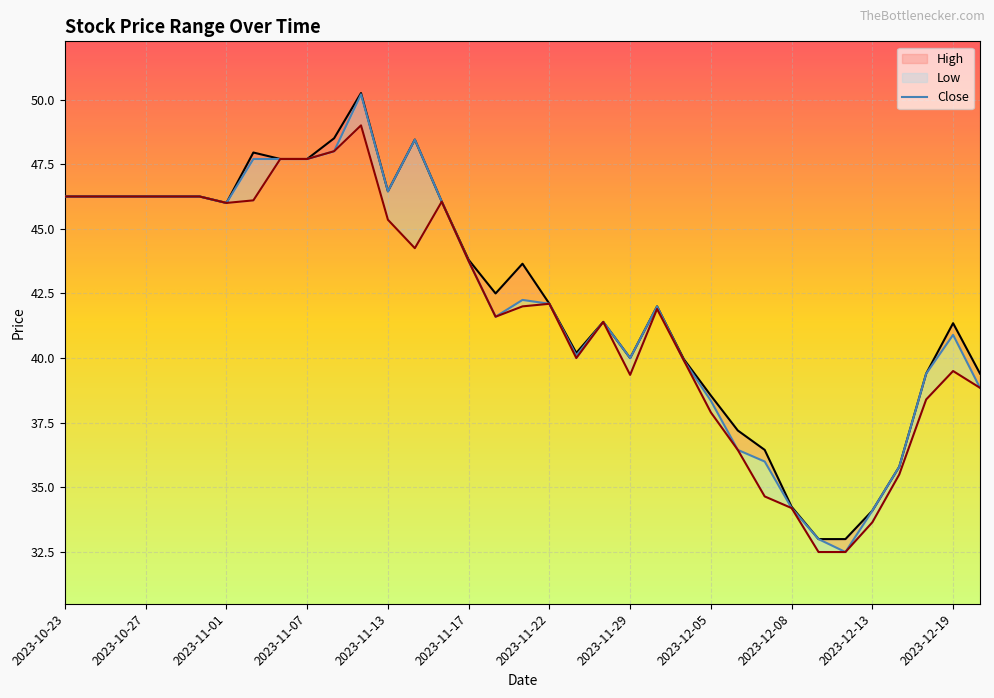

Is this an area chart (filled region under the line)?

No